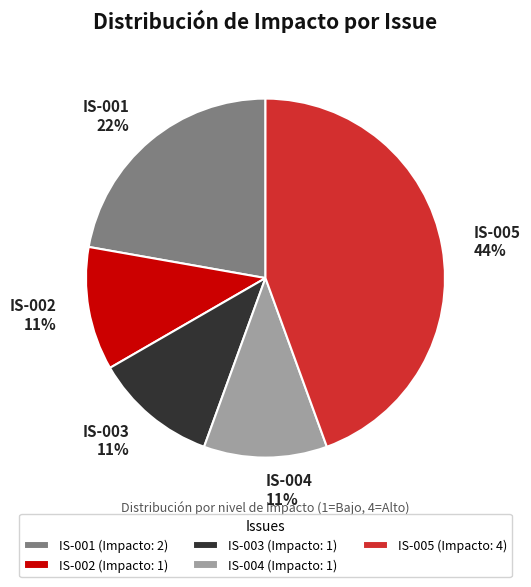

What is the ratio of the value at IS-005 to the value at IS-004?

4.0